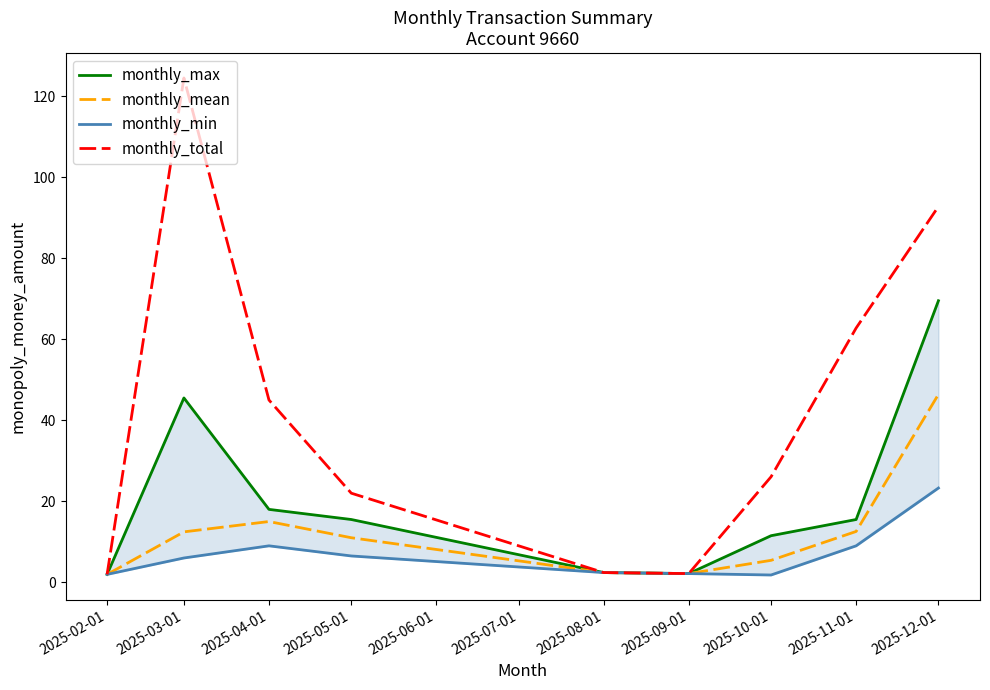

True or false: monthly_mean has more than 1 points higher than both neighbors.

False